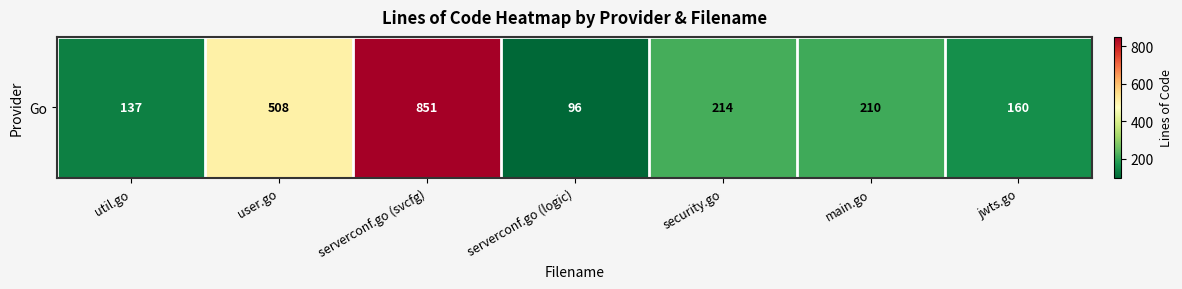

Is it true that the value at main.go is 210?

True